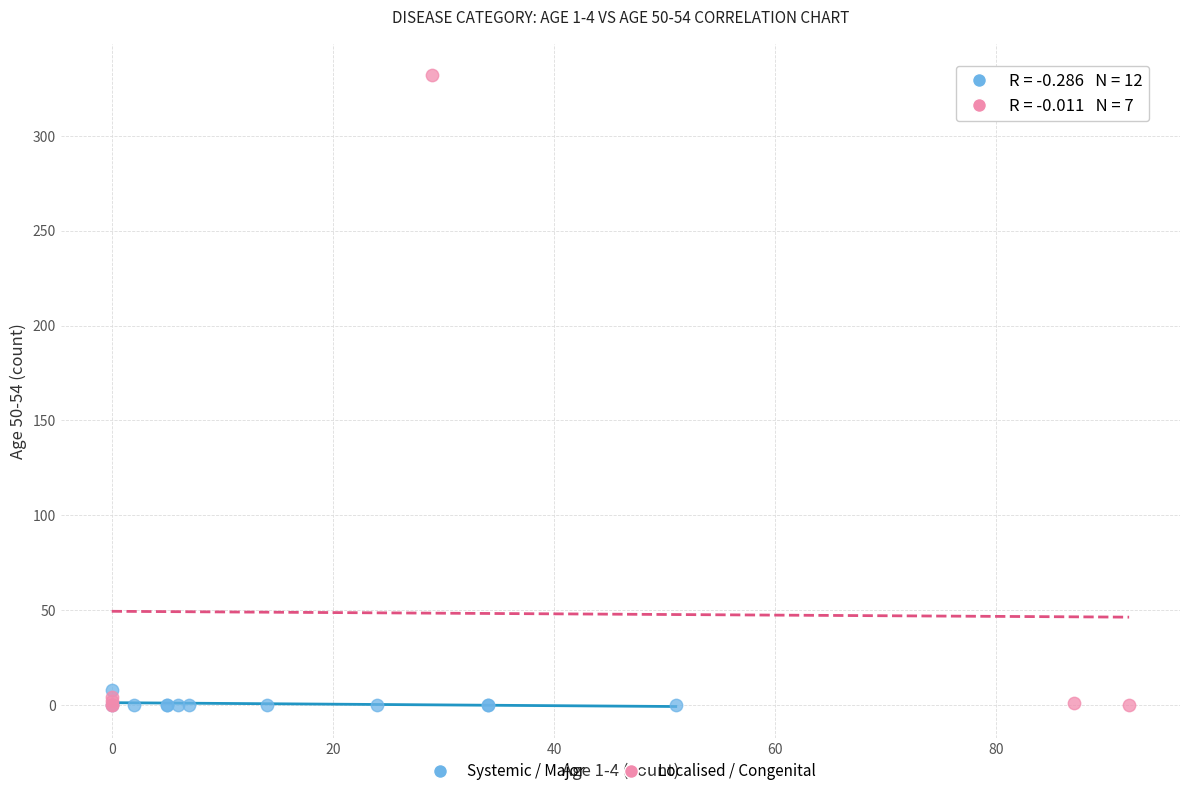

Which series reaches the maximum Y coordinate?

Localised / Congenital